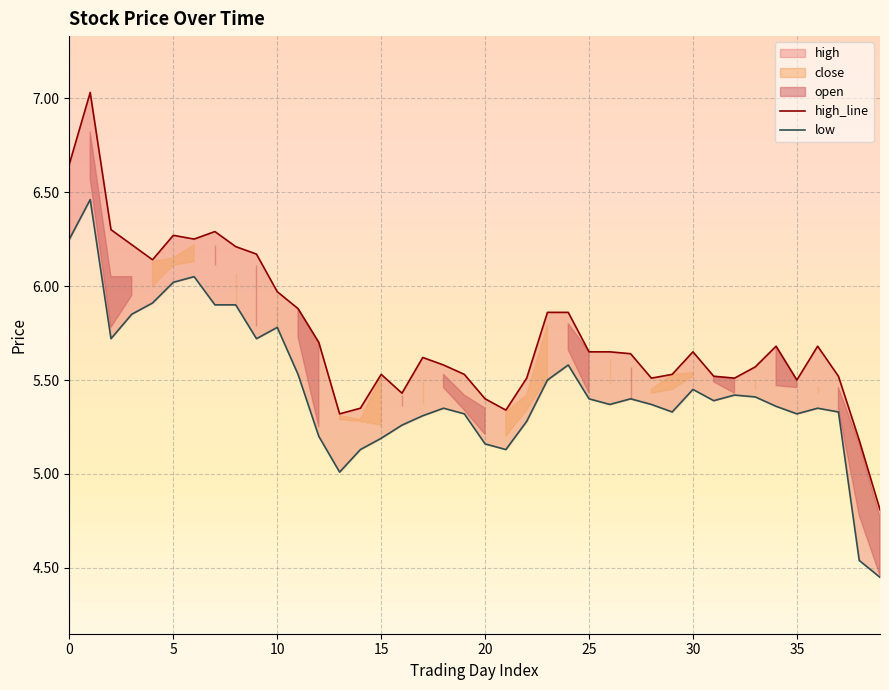

Is it true that low equals 9.2 at 17?

False